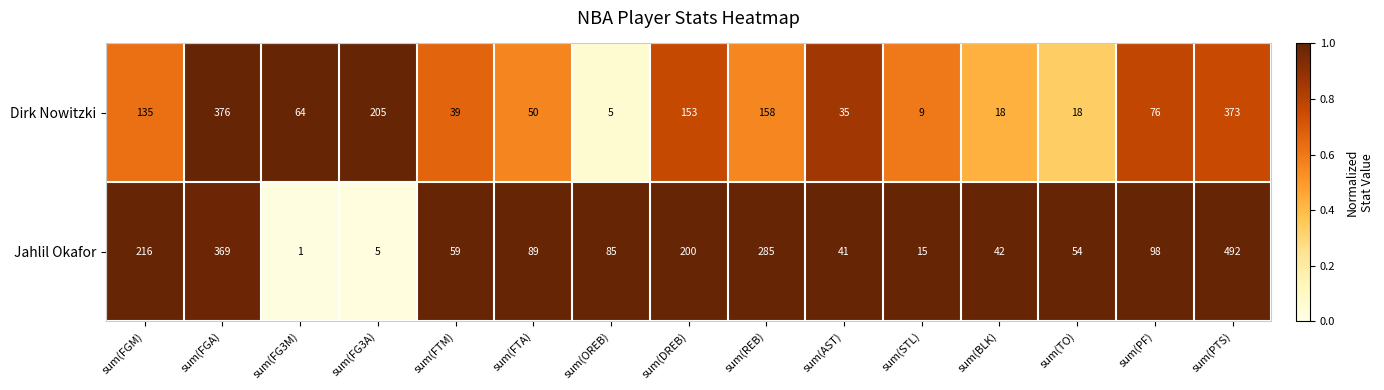

How many series are shown in this chart?

2